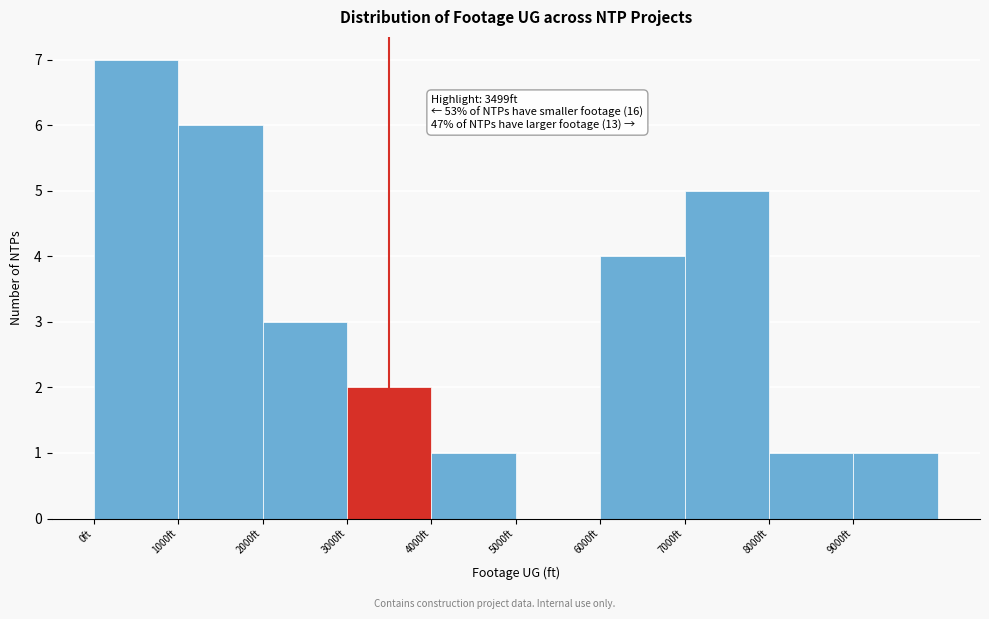

Over which range of the x-axis is the bar tallest?

0 to 1000